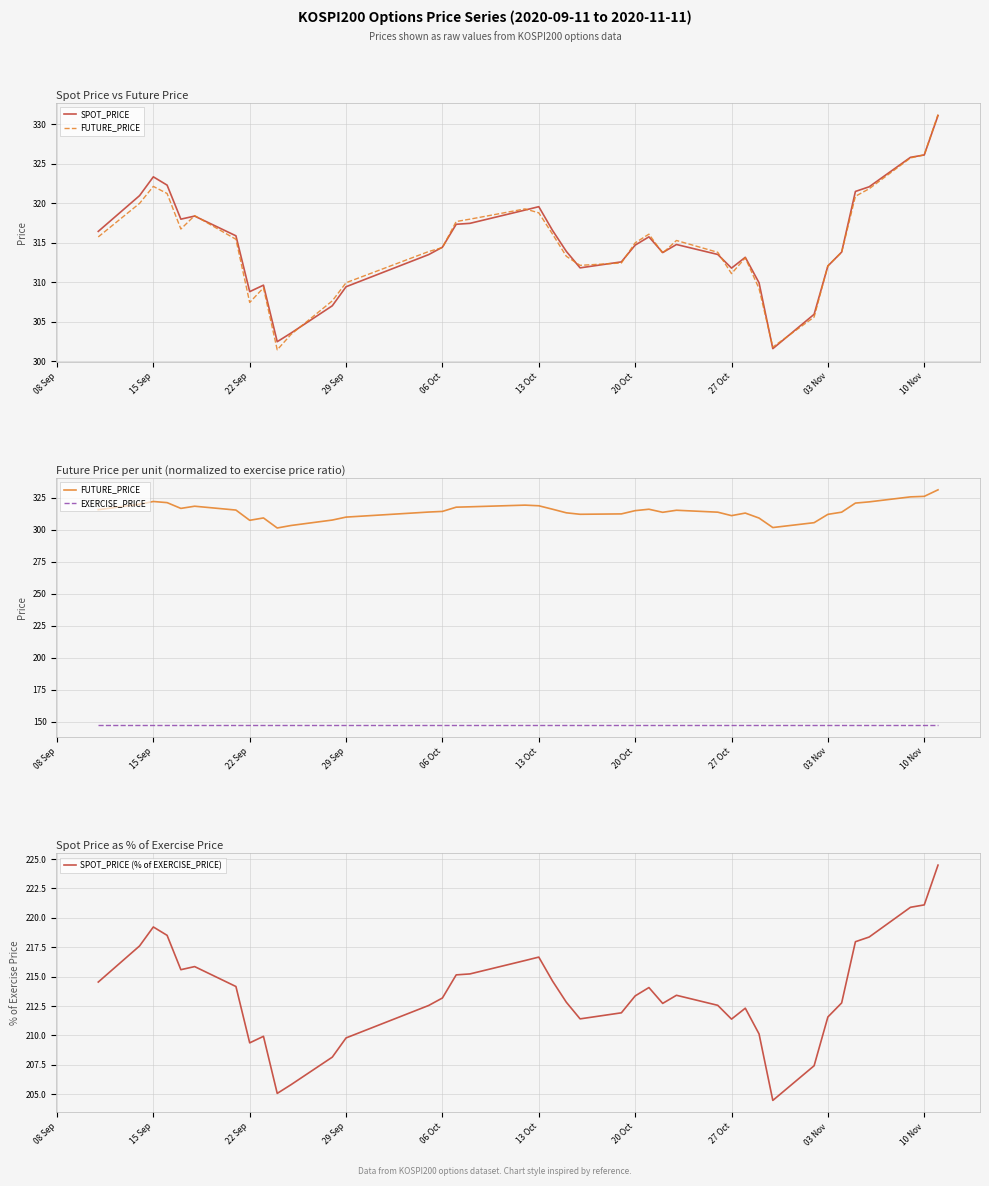

At how many categories does at least one series exceed 263?

40